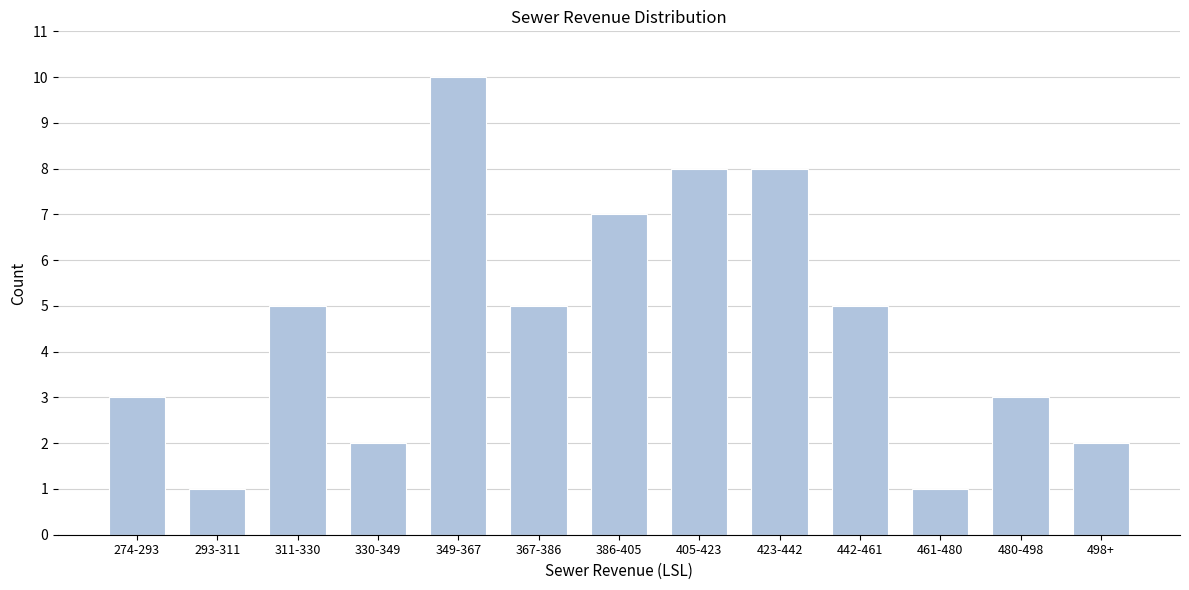

Reading left to right, what are all the values shown in this chart?

3	1	5	2	10	5	7	8	8	5	1	3	2